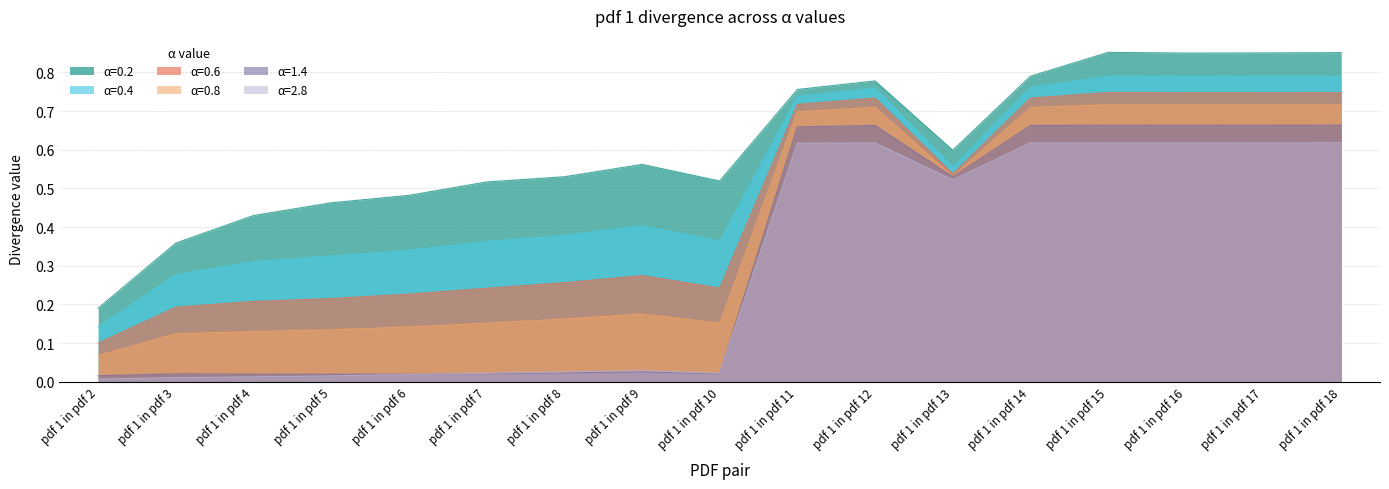

How many lines are shown in the chart?

6